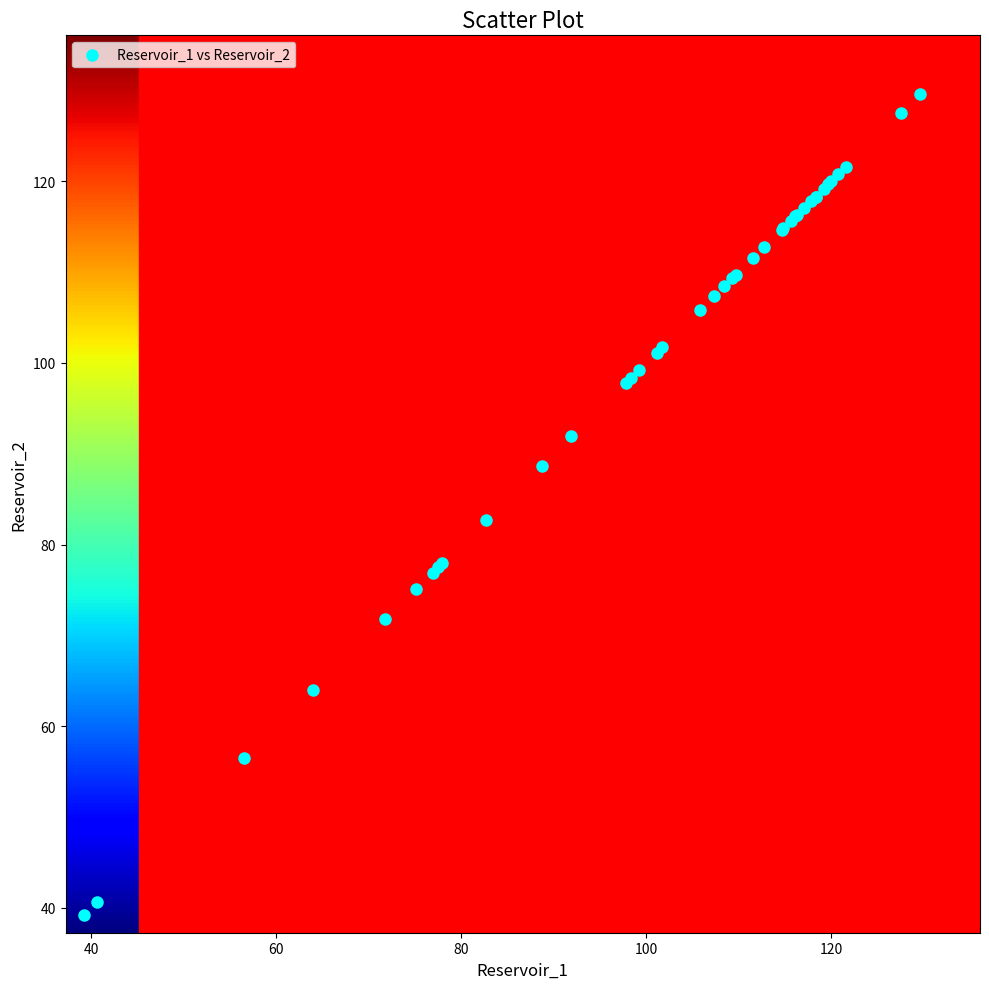

What Y value in the scatter plot is closest to 84?

82.7